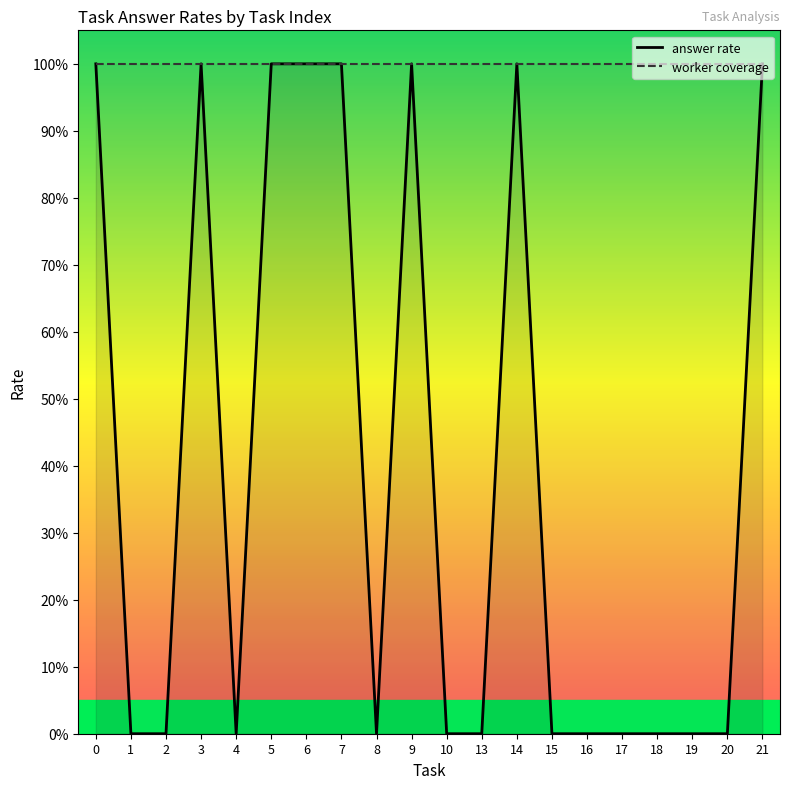

List the labels in order of answer rate value, smallest first.

1, 2, 4, 8, 10, 13, 15, 16, 17, 18, 19, 20, 0, 3, 5, 6, 7, 9, 14, 21